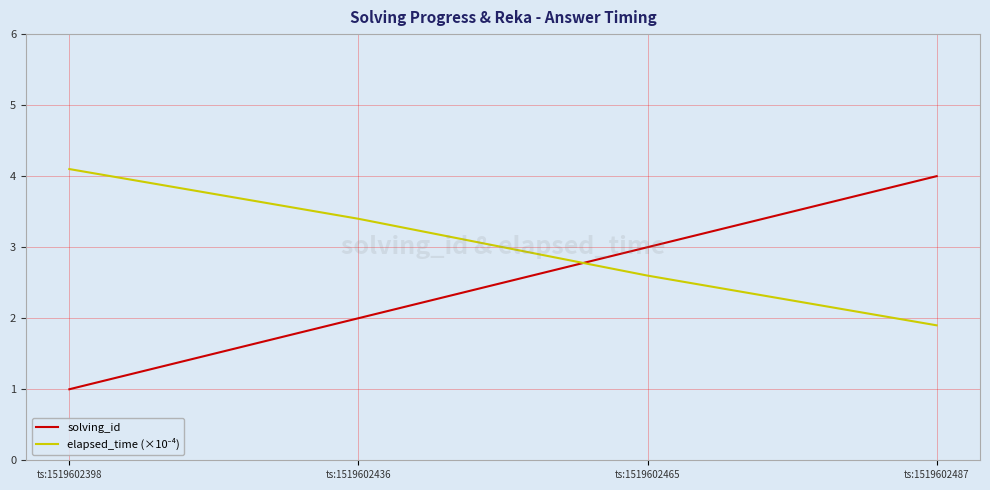

Which label corresponds to the smallest value in the chart?

ts:1519602398